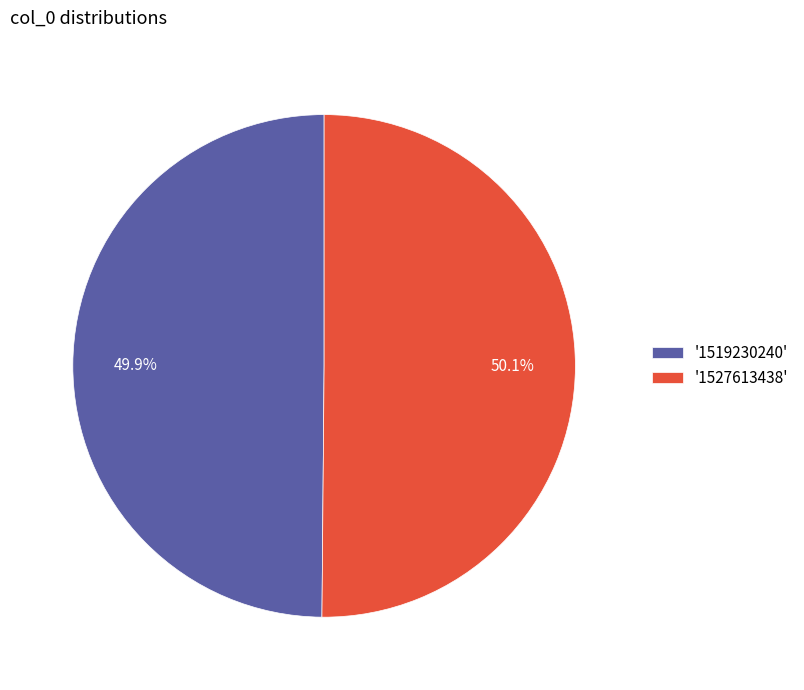

How many segments does this pie chart have?

2